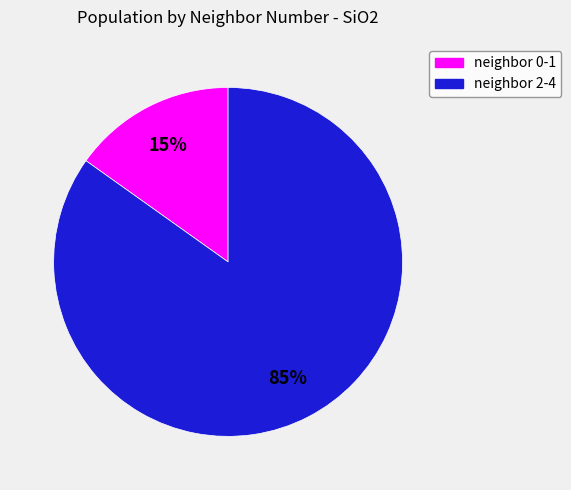

To the nearest percent, what is the average slice percentage?

50%